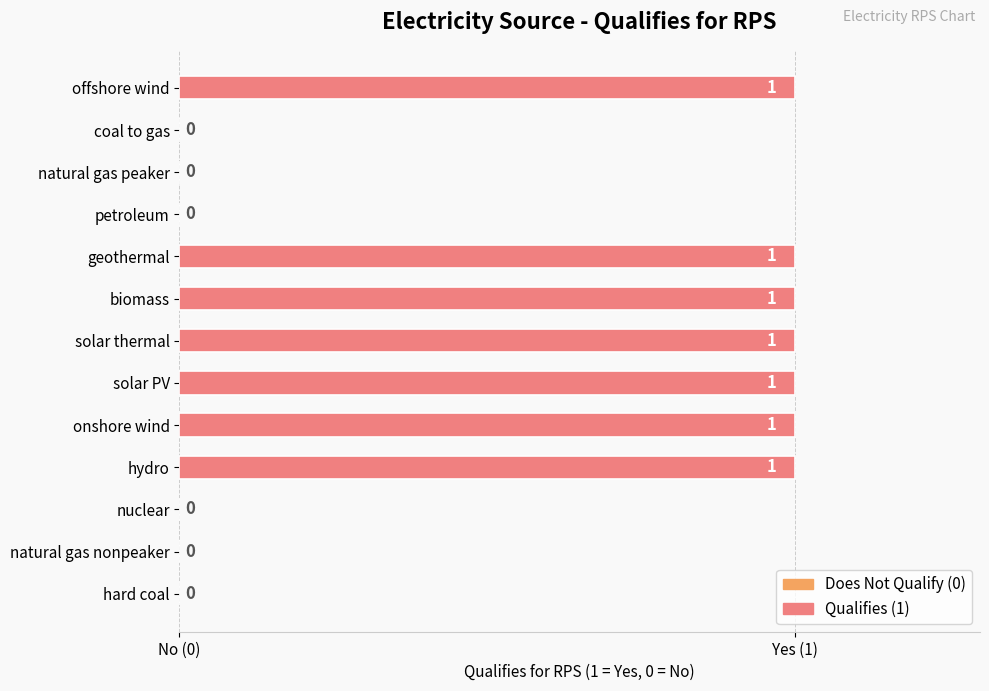

Are the bars horizontal?

Yes